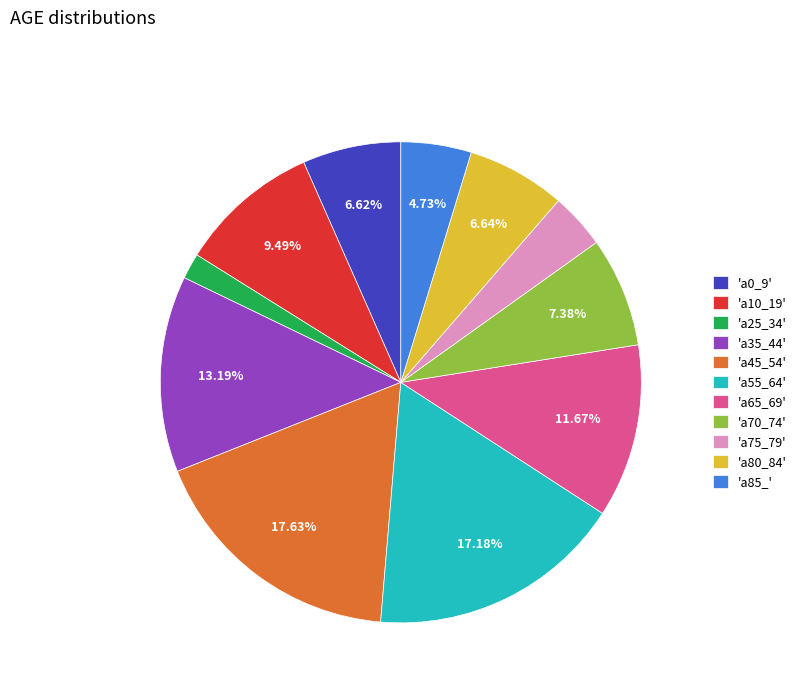

Approximately how many times larger is the value at 'a10_19' compared to 'a45_54'?

0.5